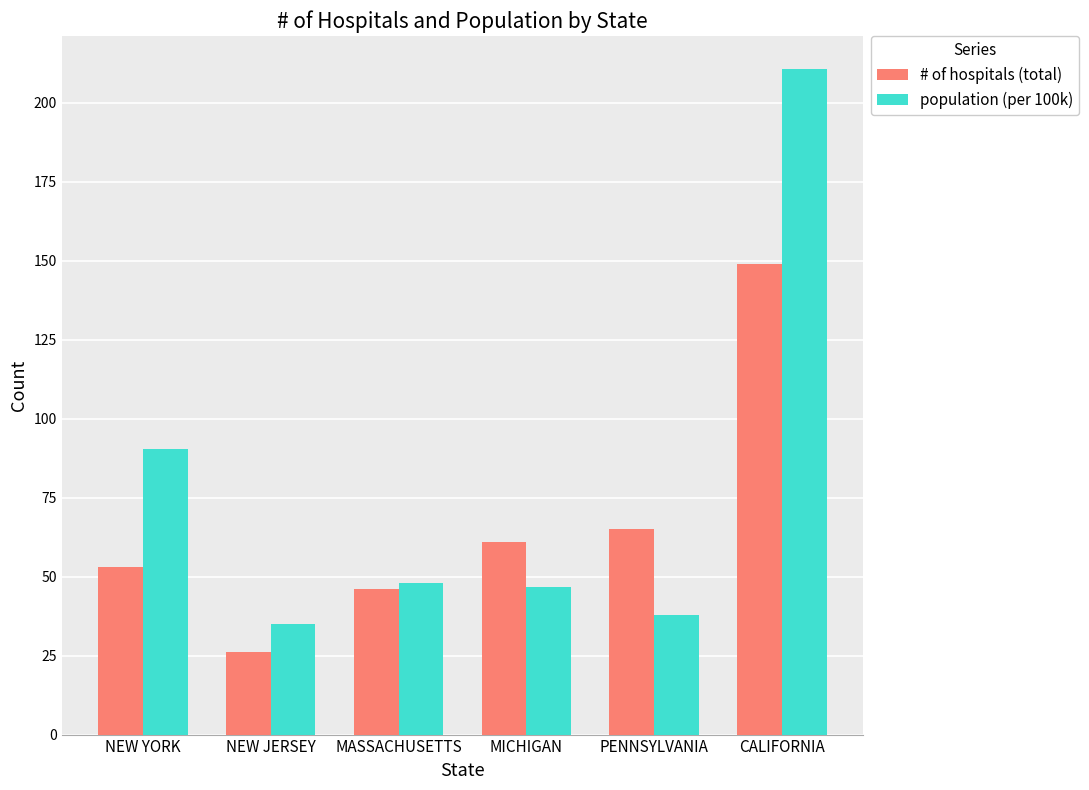

What is the label of the 1st bar from the right?

CALIFORNIA